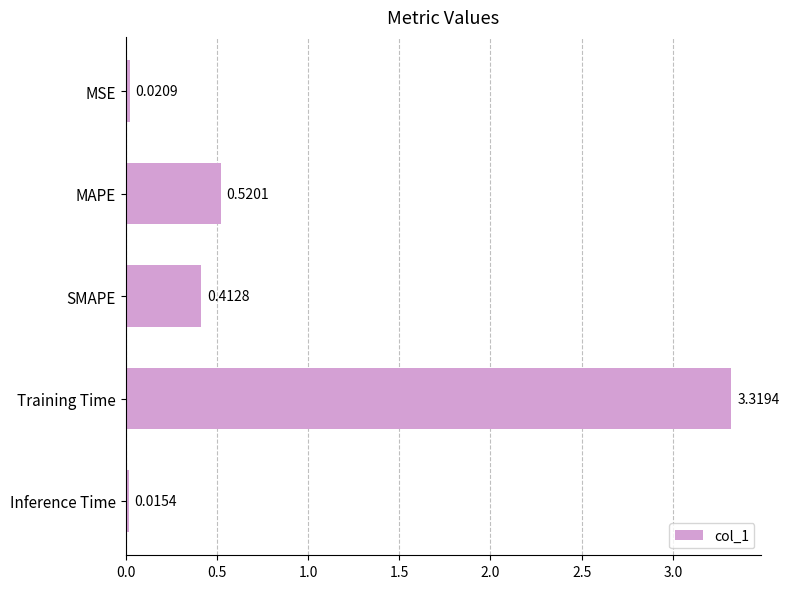

What is the sum of all values?

4.3